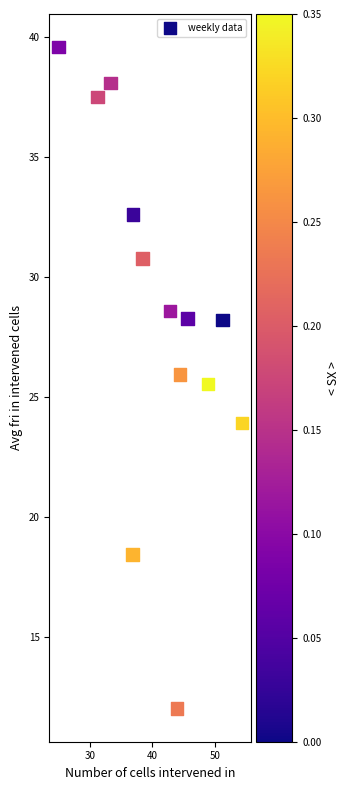

What Y value in the scatter plot is closest to 25?

25.5